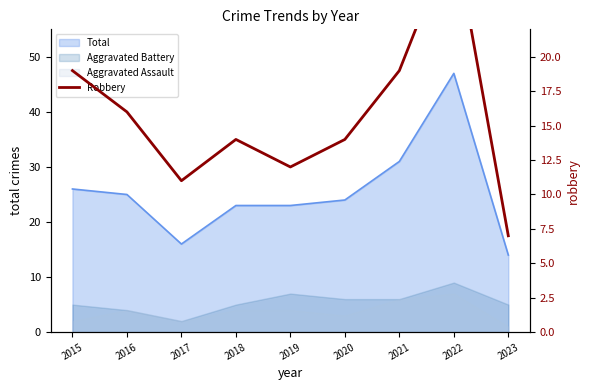

Rank the categories by value from lowest to highest.

2023, 2017, 2019, 2018, 2020, 2016, 2015, 2021, 2022